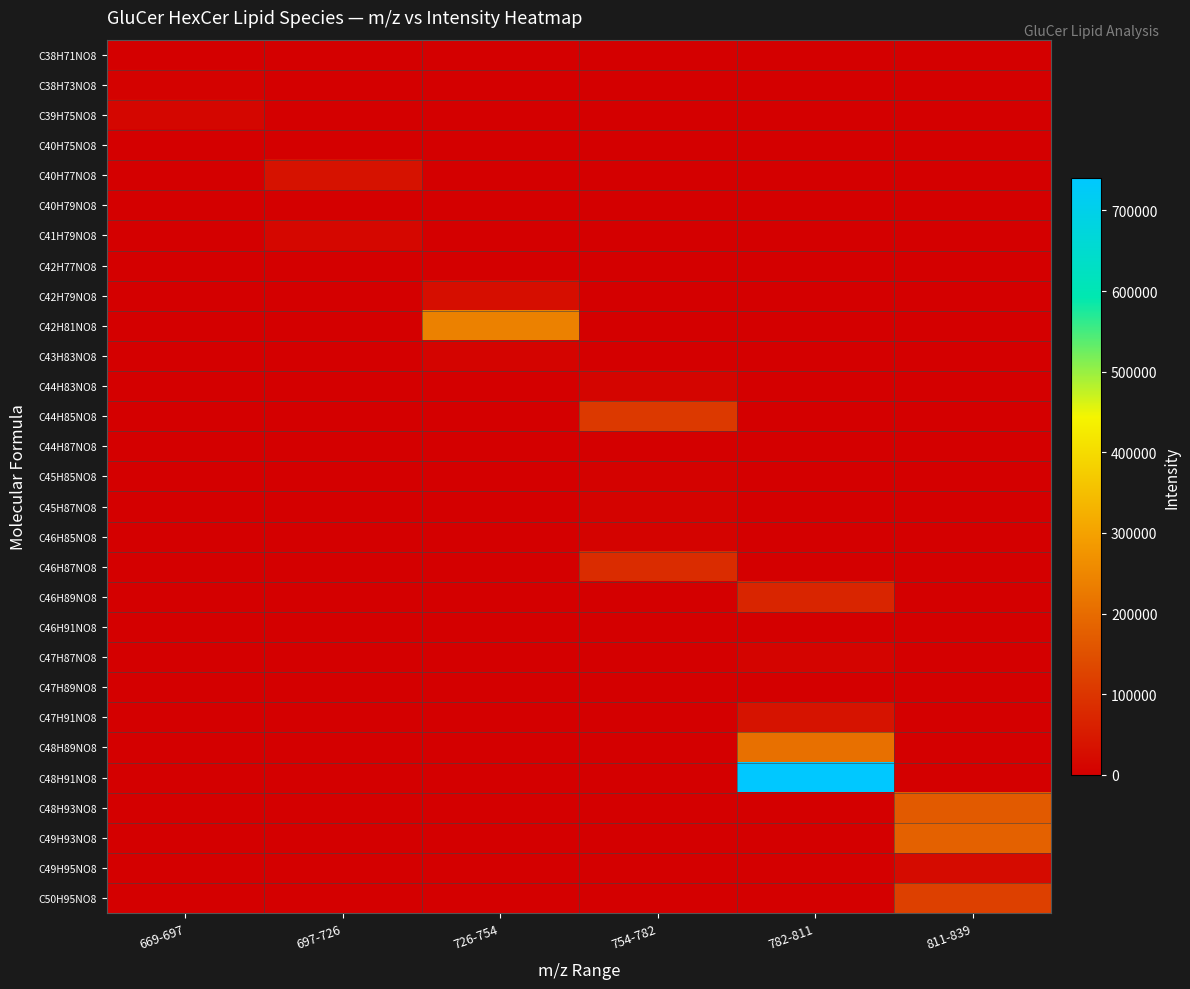

Rank the series by their maximum value, from highest to lowest.

C48H91NO8, C42H81NO8, C48H89NO8, C49H93NO8, C48H93NO8, C50H95NO8, C44H85NO8, C46H87NO8, C46H89NO8, C47H91NO8, C40H77NO8, C42H79NO8, C49H95NO8, C41H79NO8, C39H75NO8, C44H83NO8, C43H83NO8, C47H87NO8, C46H85NO8, C45H87NO8, C38H73NO8, C45H85NO8, C38H71NO8, C40H75NO8, C40H79NO8, C42H77NO8, C44H87NO8, C46H91NO8, C47H89NO8